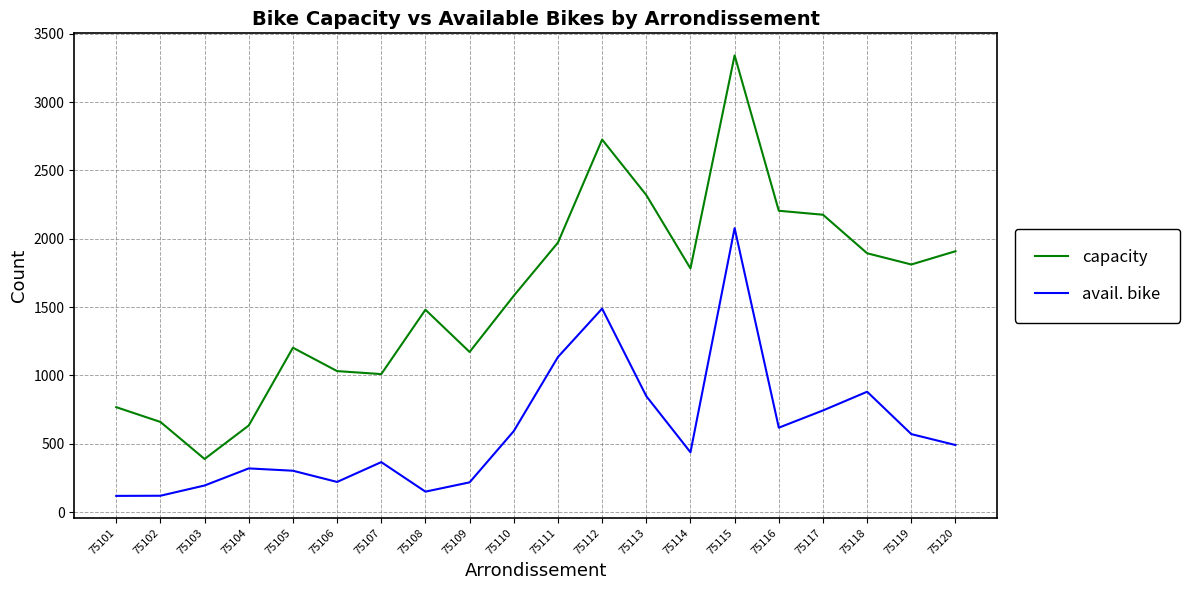

What is the difference between the highest and lowest values at 75105?

900